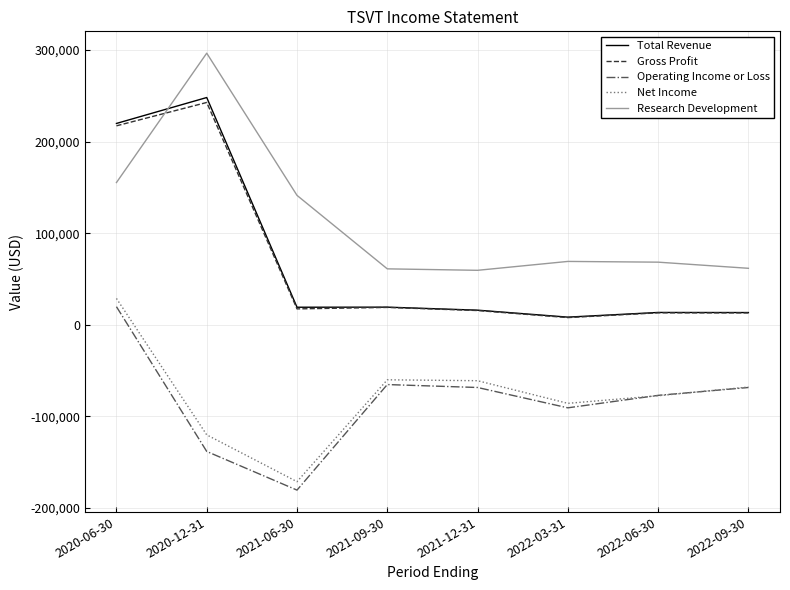

At which category is the sum across all series the highest?

2020-06-30